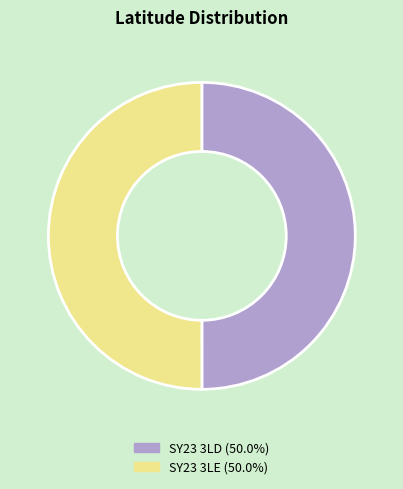

True or false: SY23 3LE accounts for 50% of the total.

True